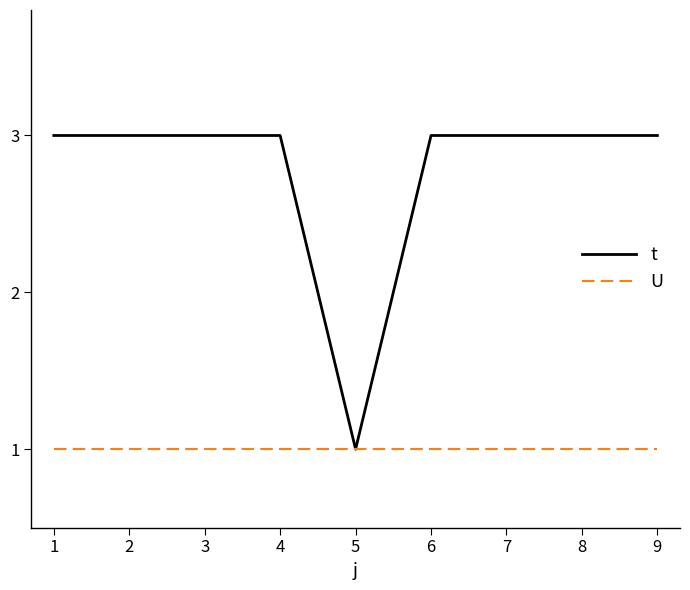

What is the maximum value shown in the chart?

3